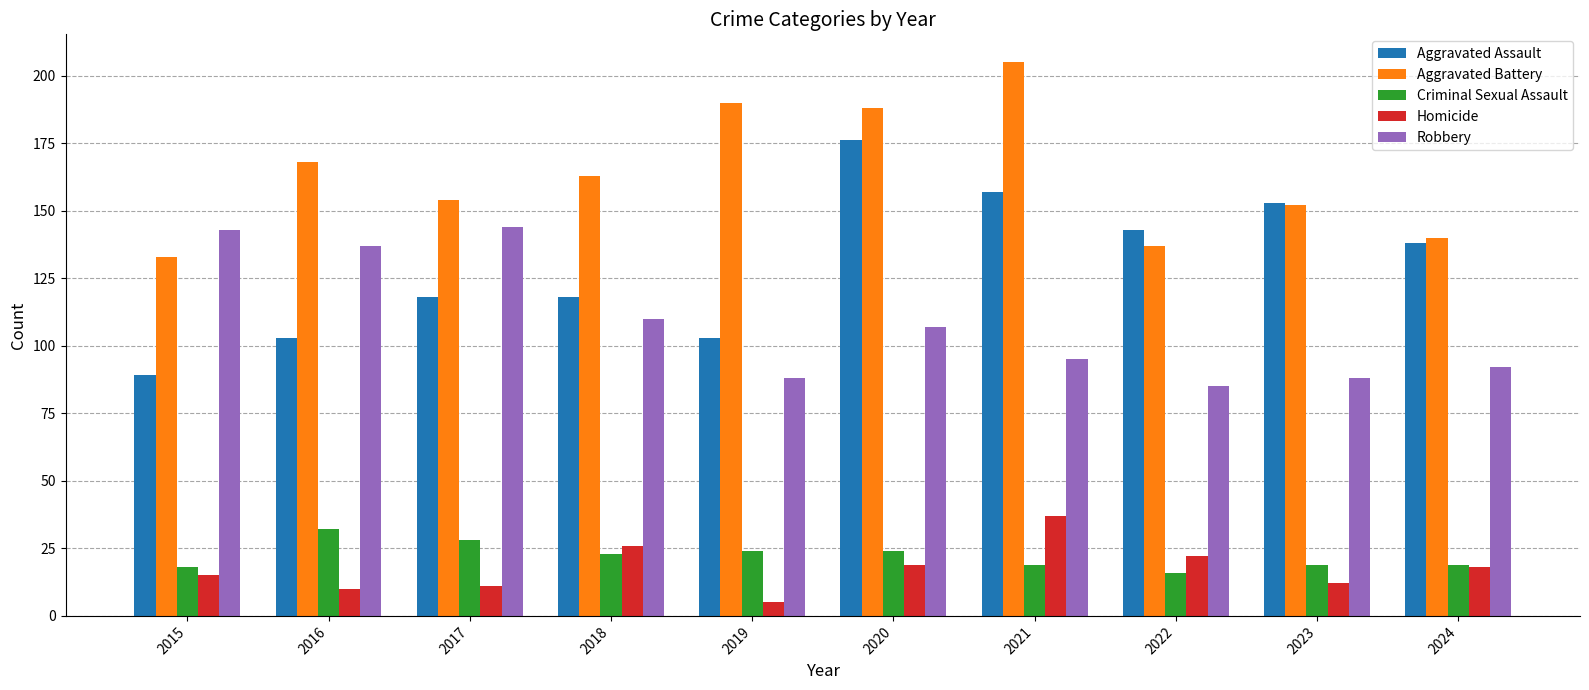

Which series has the largest total across all categories?

Aggravated Battery